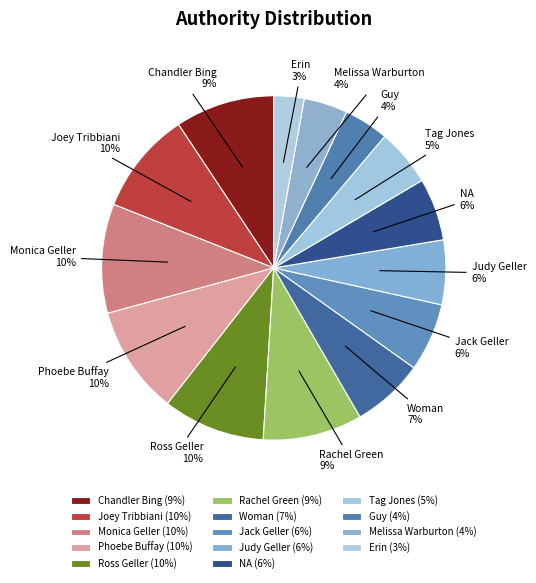

Is the sum of Woman and Ross Geller greater than half?

No